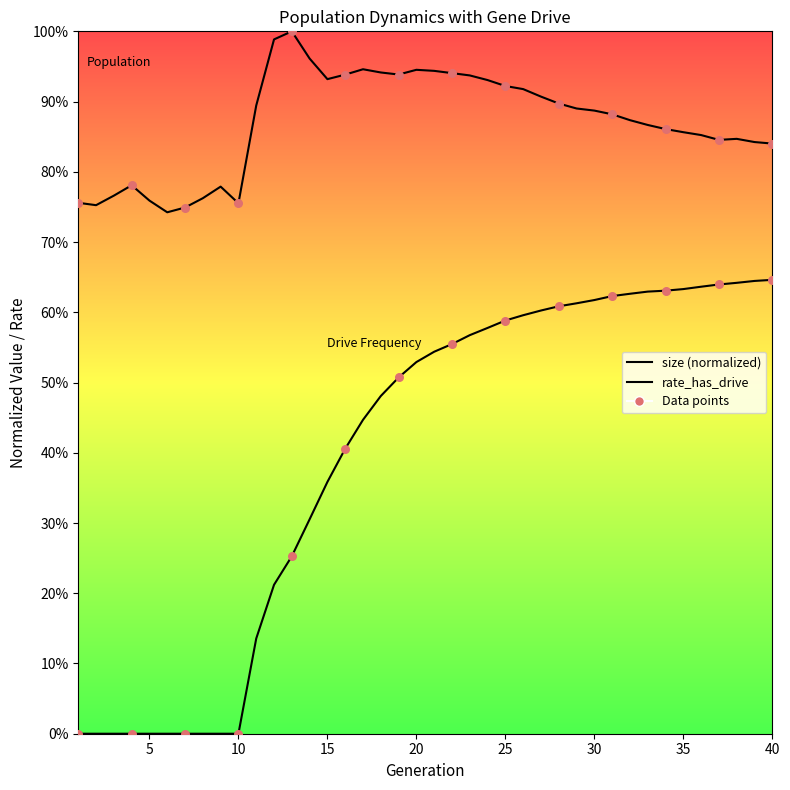

Which series has the largest total across all categories?

Population (normalized)